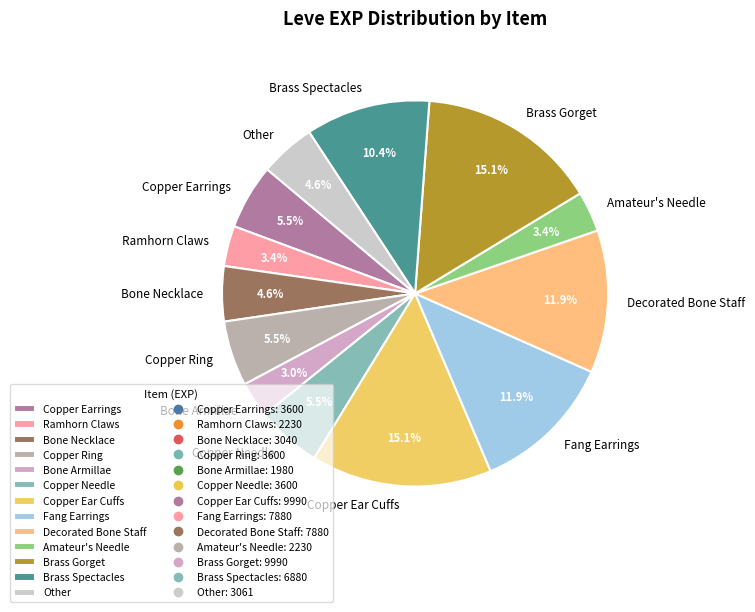

What percentage do Bone Armillae and Ramhorn Claws together represent?

6.4%